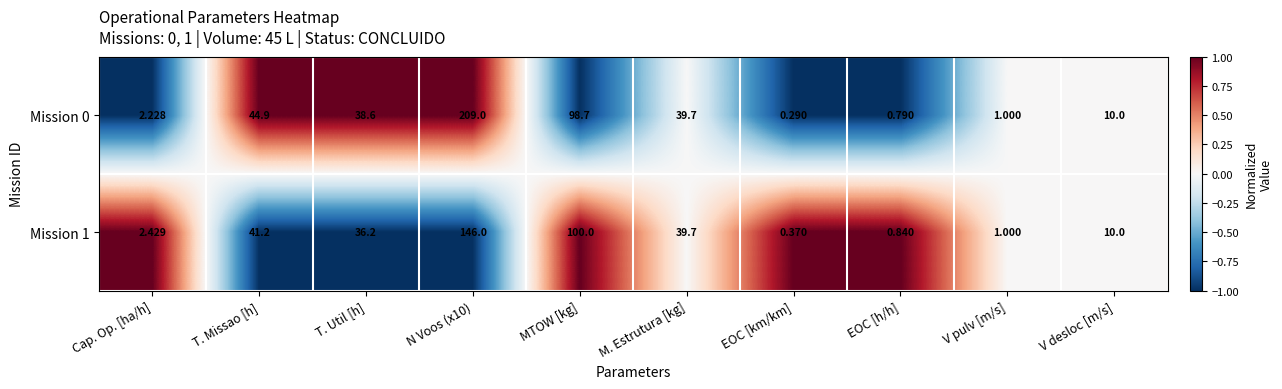

At which label does Mission 1 reach its minimum?

EOC [km/km]